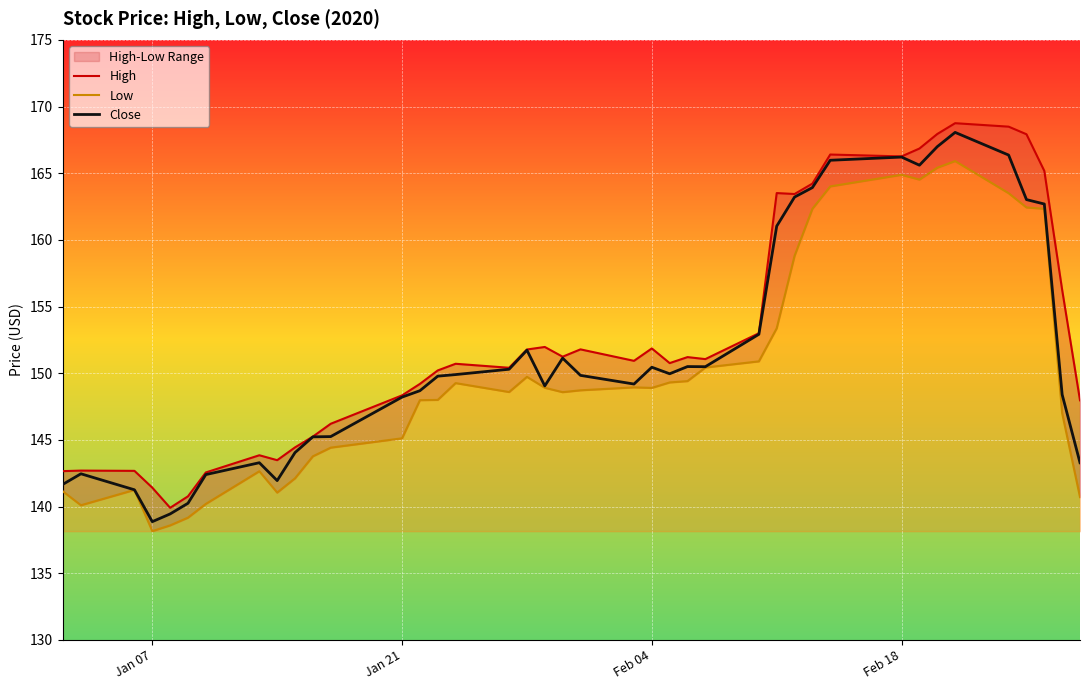

True or false: Close has a value of 57.8 at Jan 21.

False